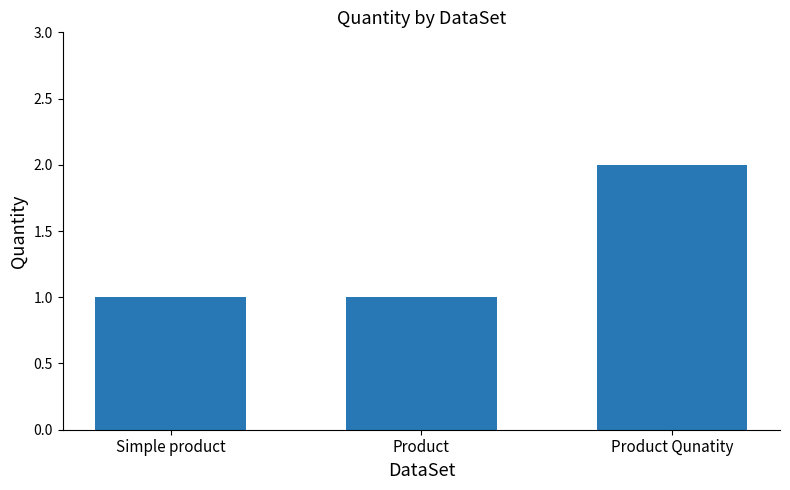

What is the average value?

1